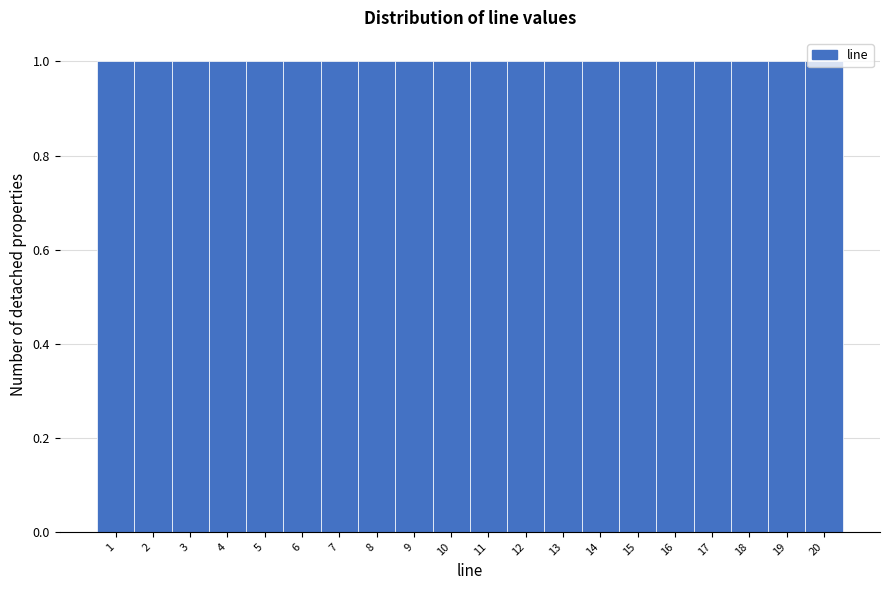

Reading left to right, list every bar in this chart as the range it spans on the x-axis followed by its height. The values are not printed on the chart, so give them approximately, as read against the axis.

0.5 to 1.5: 1
1.5 to 2.5: 1
2.5 to 3.5: 1
3.5 to 4.5: 1
4.5 to 5.5: 1
5.5 to 6.5: 1
6.5 to 7.5: 1
7.5 to 8.5: 1
8.5 to 9.5: 1
9.5 to 10.5: 1
10.5 to 11.5: 1
11.5 to 12.5: 1
12.5 to 13.5: 1
13.5 to 14.5: 1
14.5 to 15.5: 1
15.5 to 16.5: 1
16.5 to 17.5: 1
17.5 to 18.5: 1
18.5 to 19.5: 1
19.5 to 20.5: 1